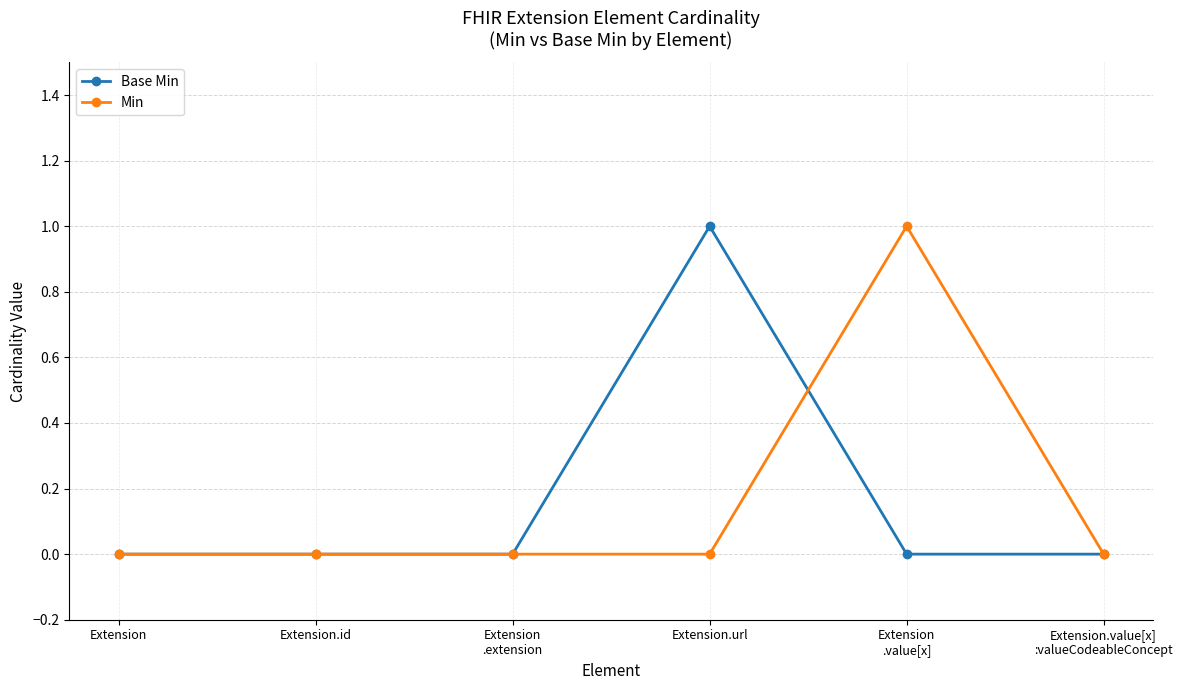

What value does the Min series have at Extension
.value[x]?

1